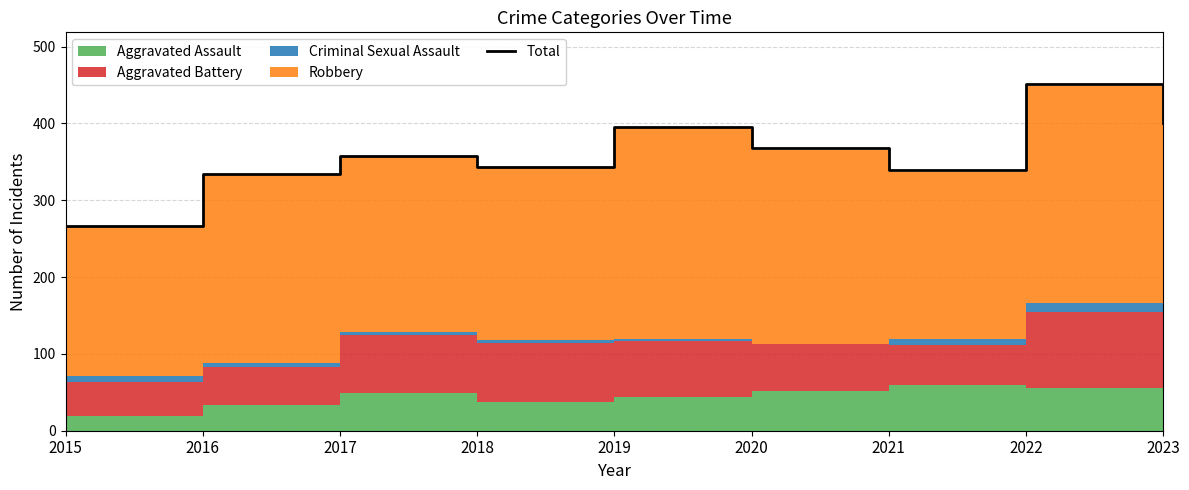

Reading right to left, list all the values displayed in this chart.

401	451	339	368	396	343	358	334	266